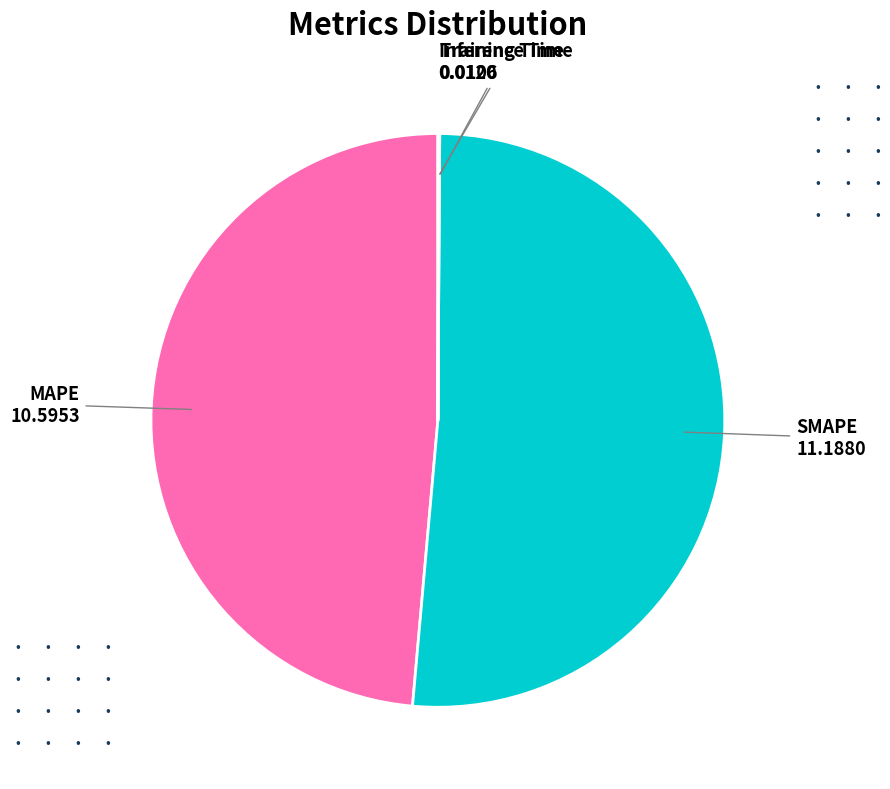

Is there any slice that represents more than half of the pie?

Yes